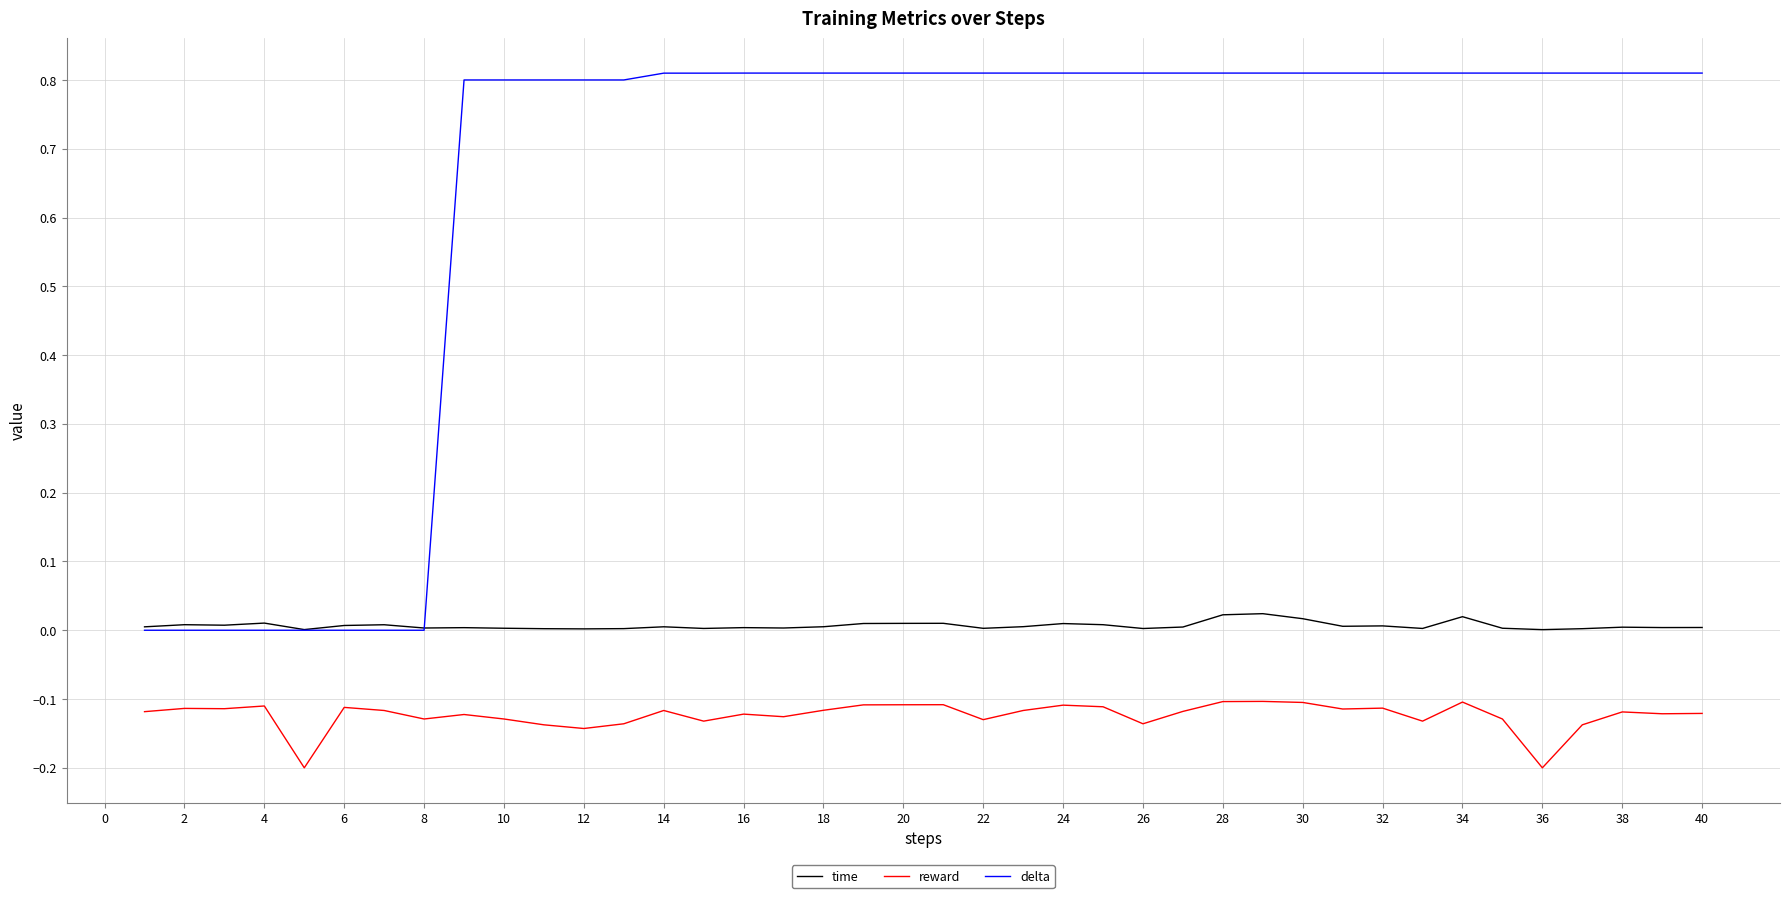

Which series has the largest range (max minus min)?

delta